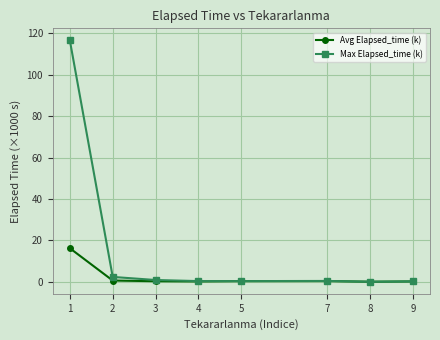

Which series has the largest total across all categories?

Max Elapsed_time (k)